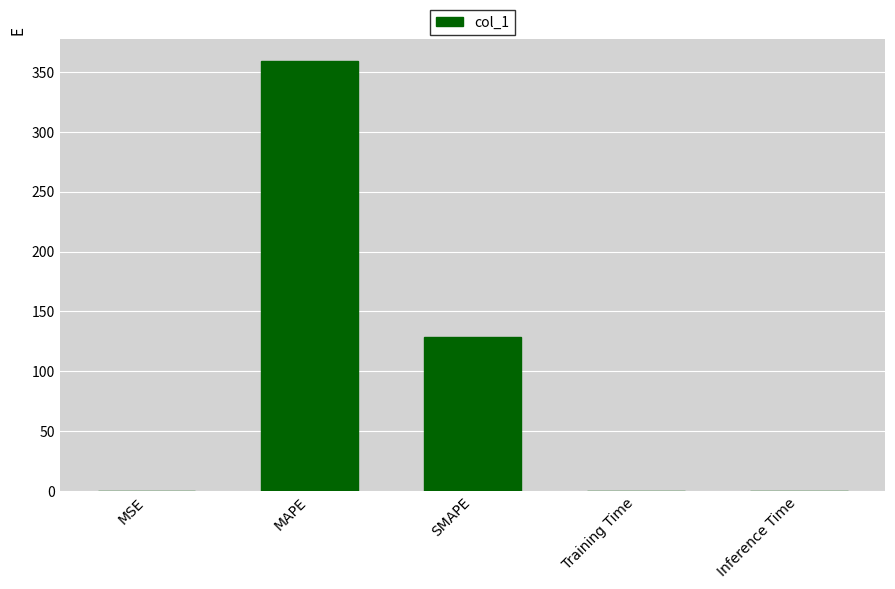

What is the maximum value shown in the chart?

359.5